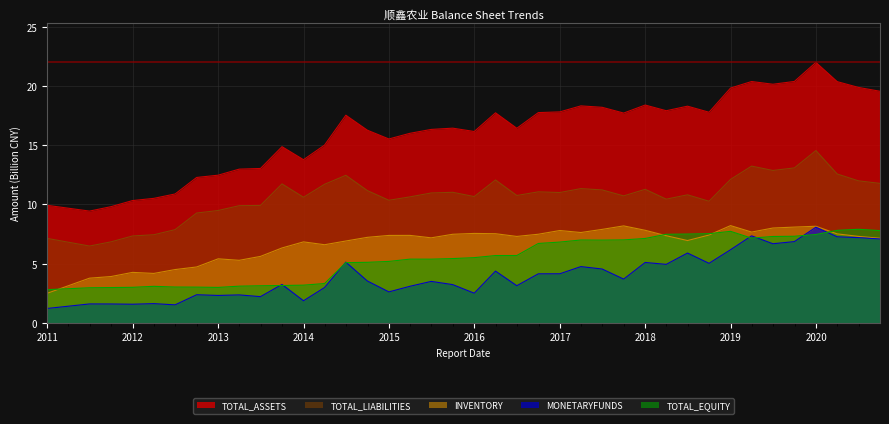

Where does the TOTAL_EQUITY series first go above 5?

2014-06-30